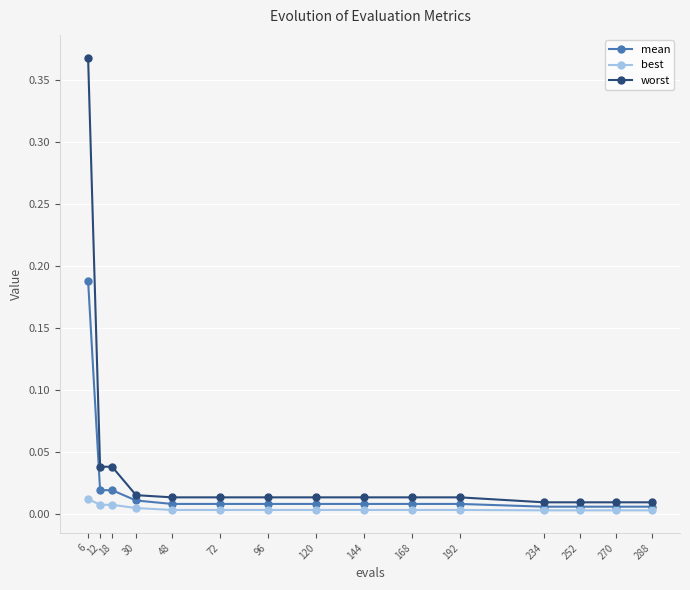

Which series has the largest total across all categories?

worst